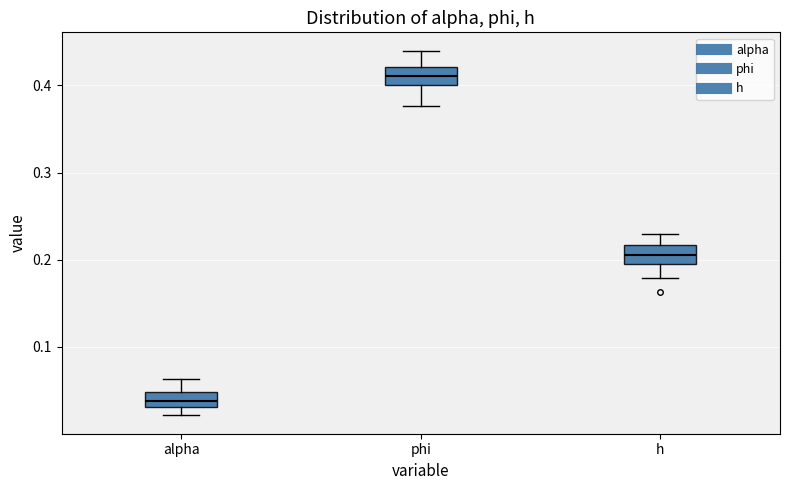

Reading left to right, read every box against the y-axis: the position of its median line, the range the box covers, and the ends of its whiskers. The values are not printed on the chart, so give them approximately, as read against the axis.

alpha: median 0.04, box 0.03 to 0.05, whiskers 0.02 to 0.06
phi: median 0.41, box 0.40 to 0.42, whiskers 0.38 to 0.44
h: median 0.21, box 0.20 to 0.22, whiskers 0.18 to 0.23